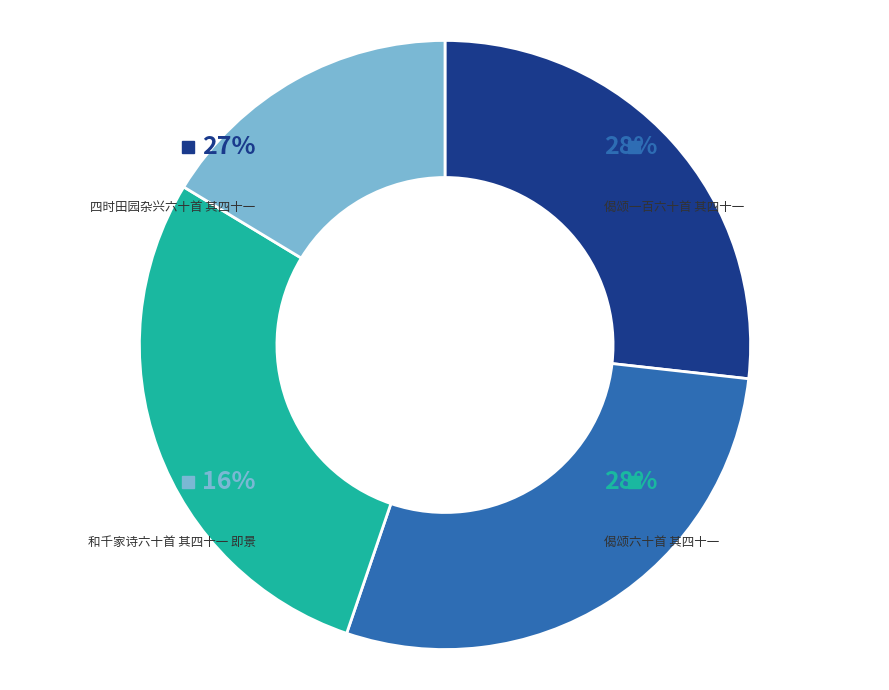

Does 和千家诗六十首 其四十一 即景 account for over 50% of the chart?

No